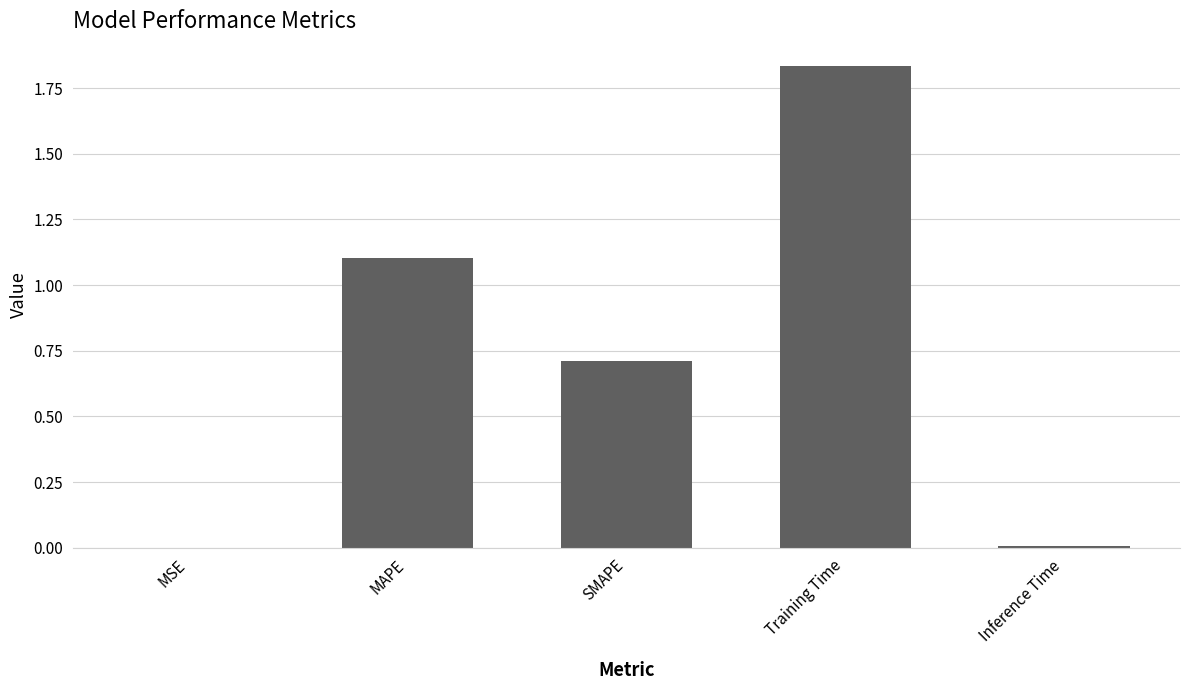

Which label corresponds to the largest value in the chart?

Training Time